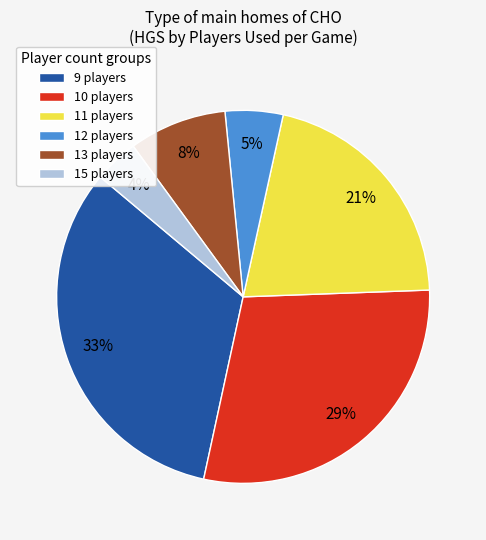

To the nearest percent, what is the difference between the largest and smallest slice percentages?

29%